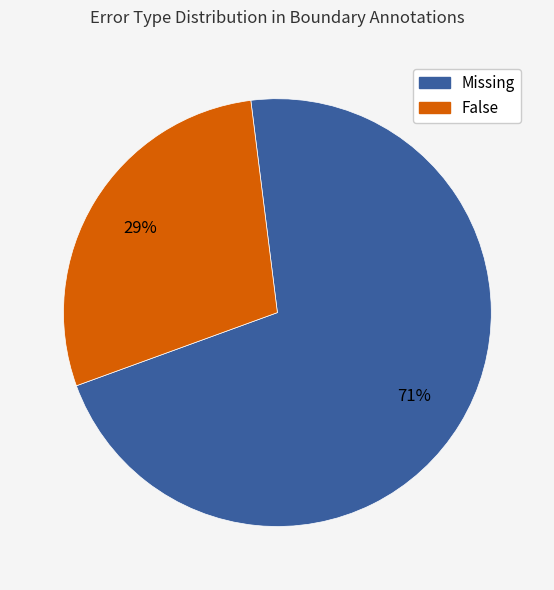

Is there a majority slice in this chart?

Yes